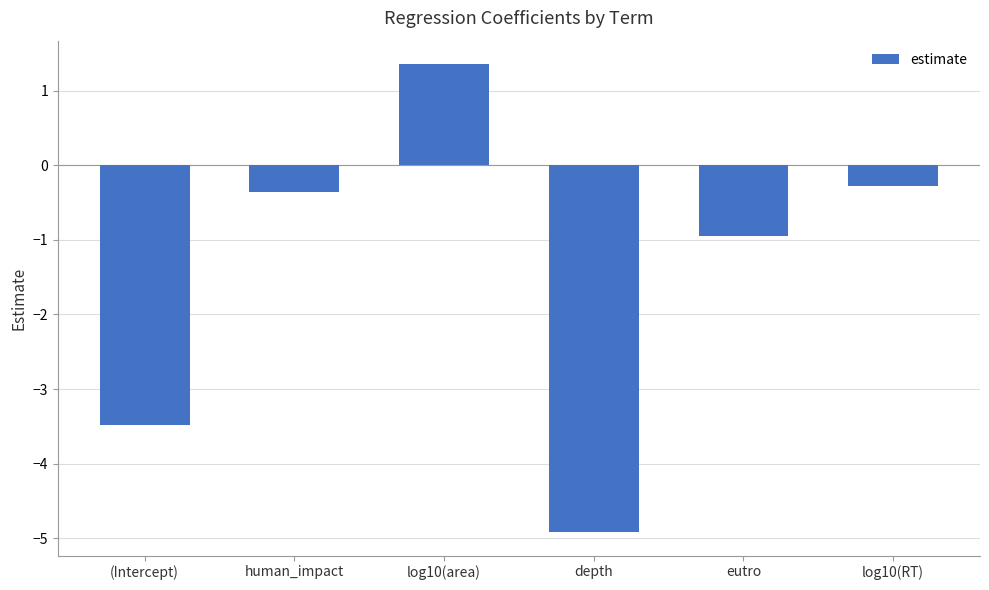

How many values are below zero?

5